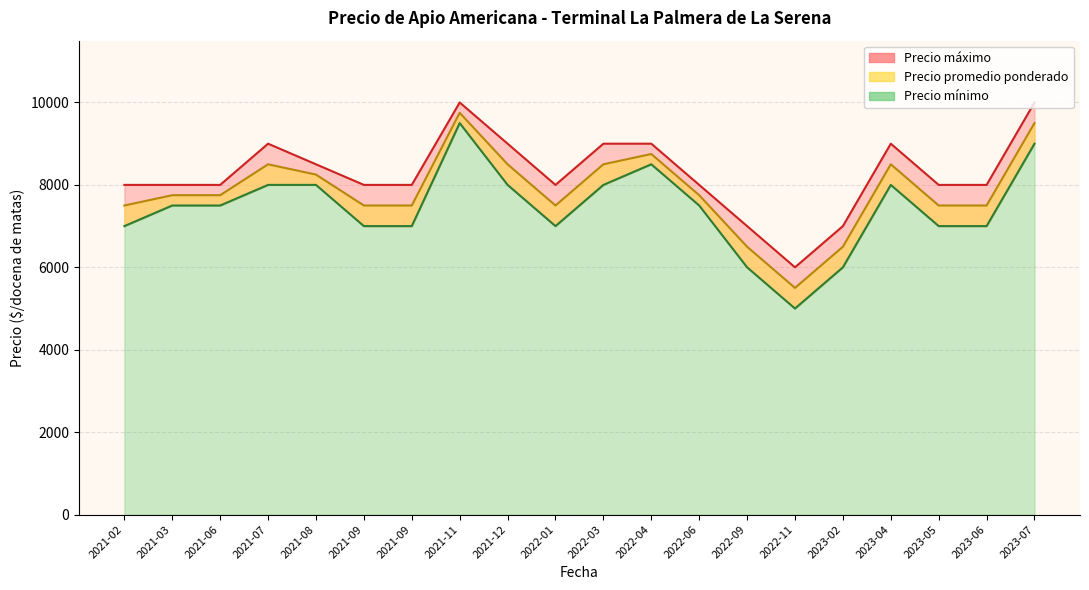

At which category does Precio minimo reach its first local valley?

2021-02